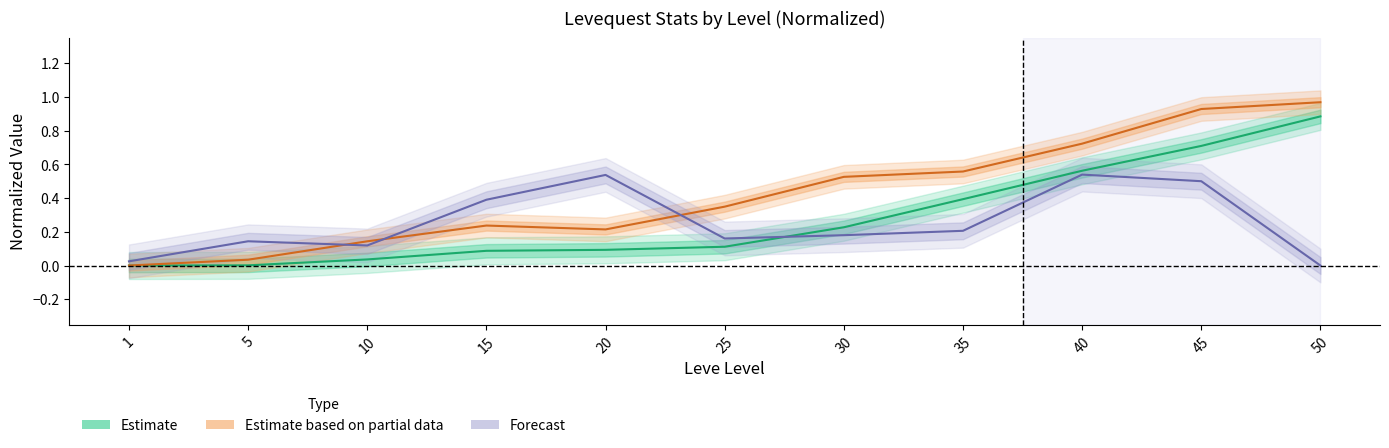

What value does the Forecast (HQ Price norm.) series have at 15?

0.4